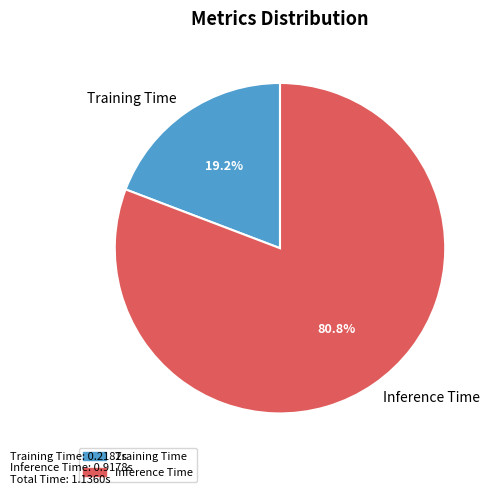

Rank the categories by value from lowest to highest.

Training Time, Inference Time